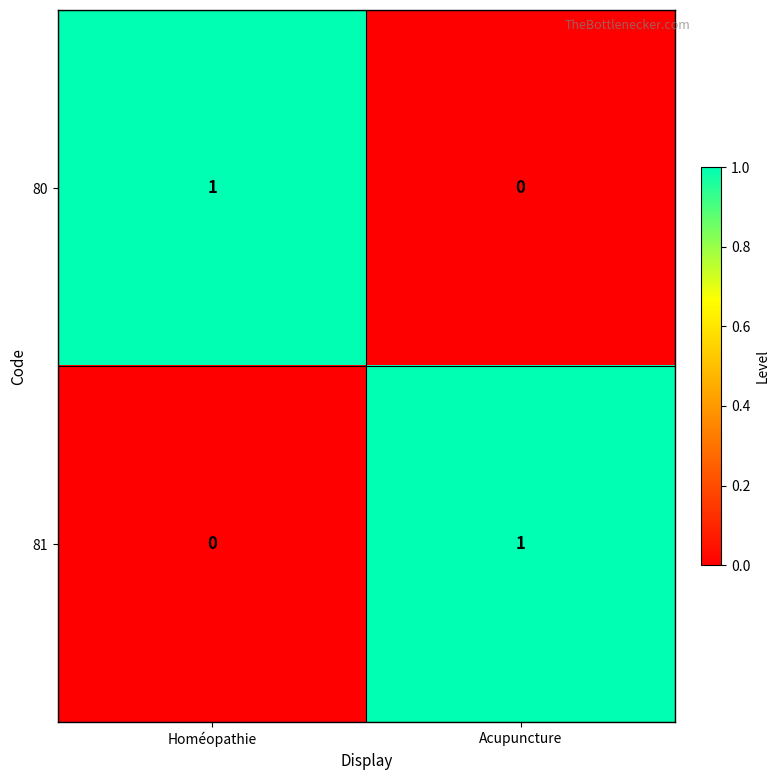

Is it true that 81 equals 1 at Acupuncture?

True